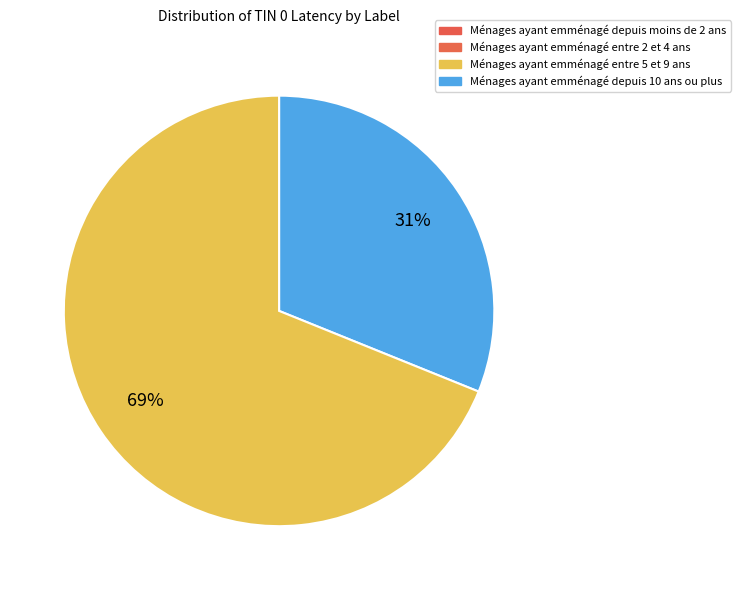

Is there a majority slice in this chart?

Yes